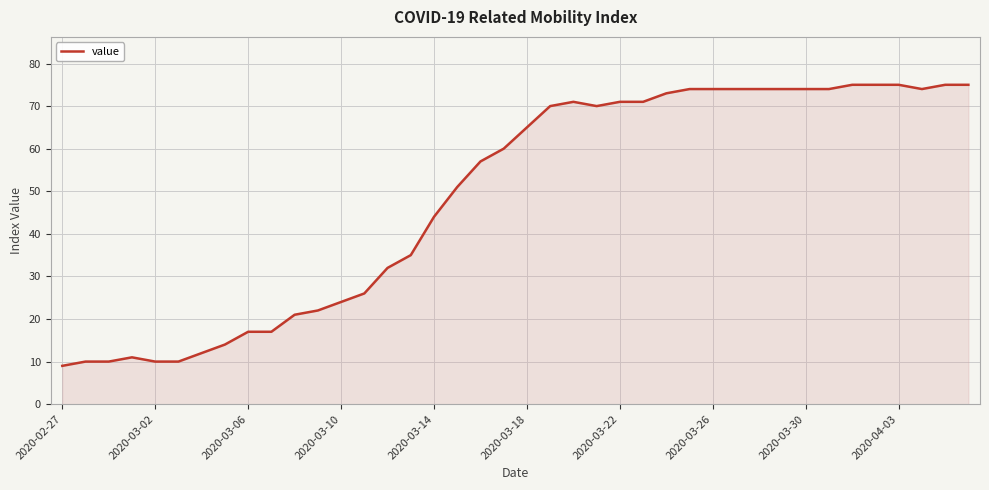

Does the chart have visible grid lines?

Yes